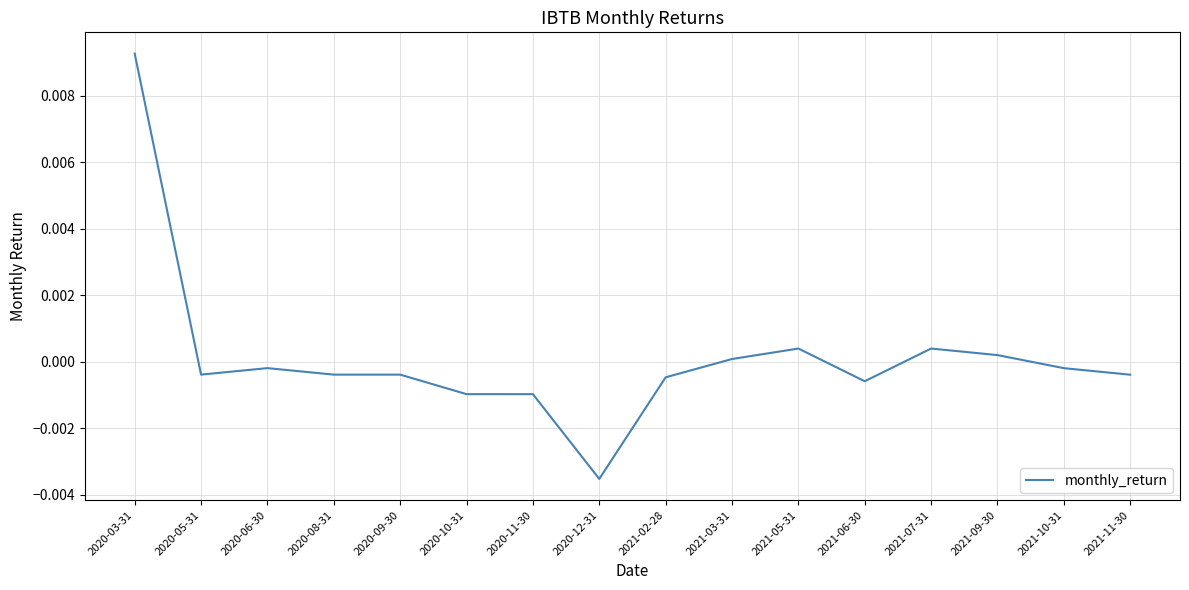

True or false: the data shows -0.0 at 2020-11-30.

True